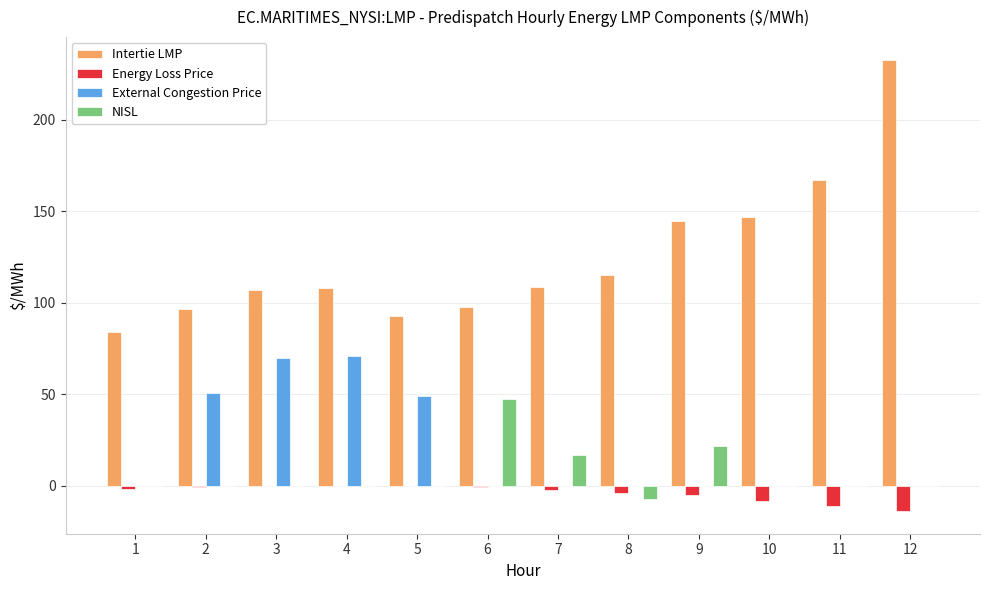

At which category is the sum across all series the highest?

12